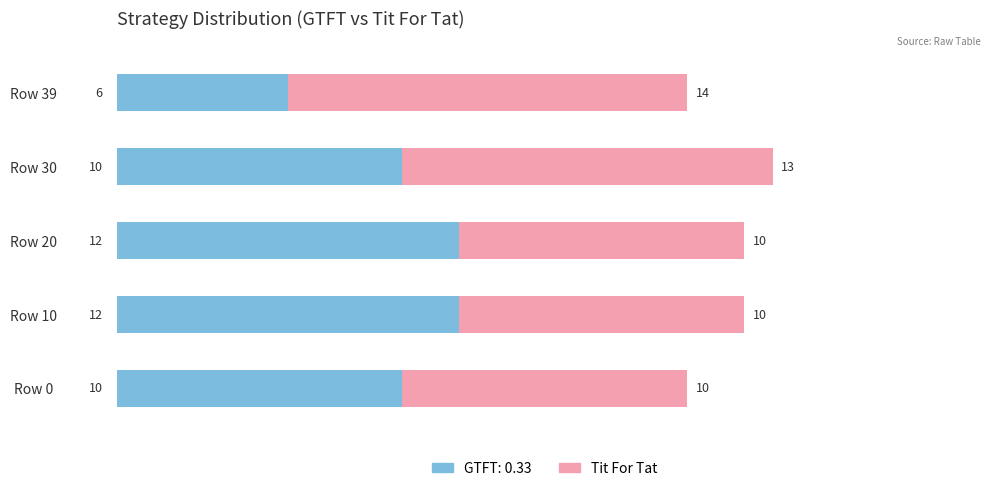

What is the difference between the GTFT: 0.33 values at Row 39 and Row 10?

6